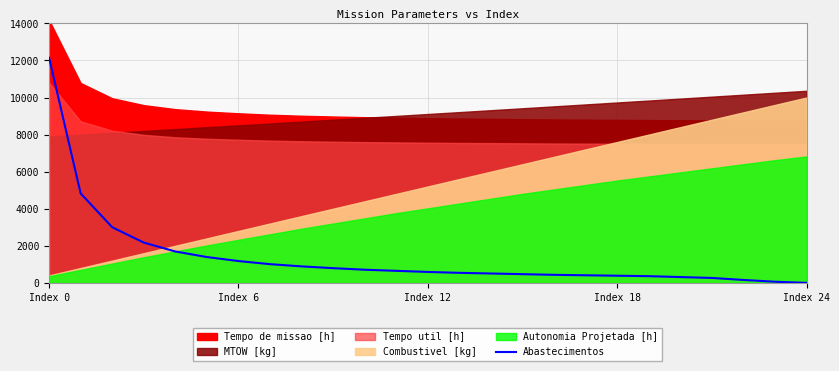

At which label does Abastecimentos reach its peak?

Index 0